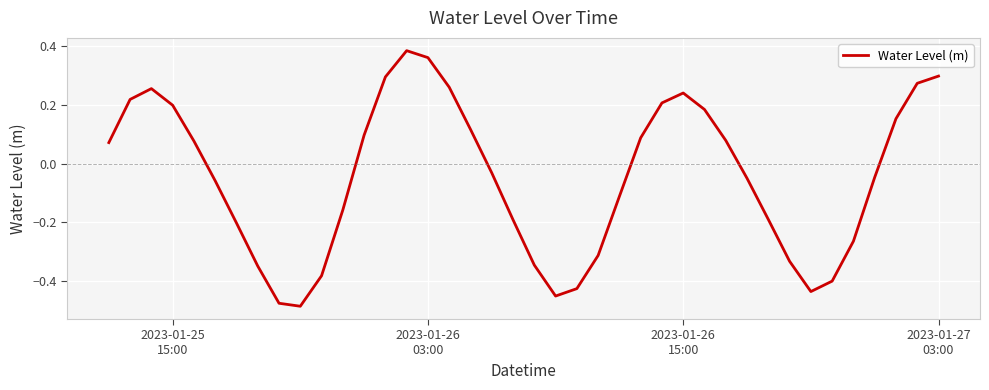

What is the difference between the maximum and minimum values?

0.9